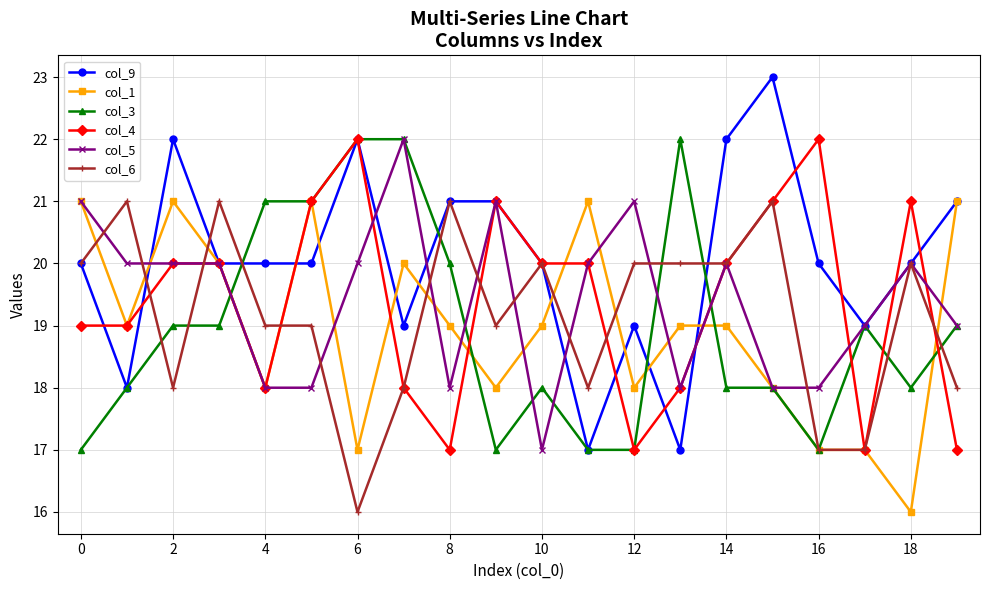

What is the maximum value for col_4?

22